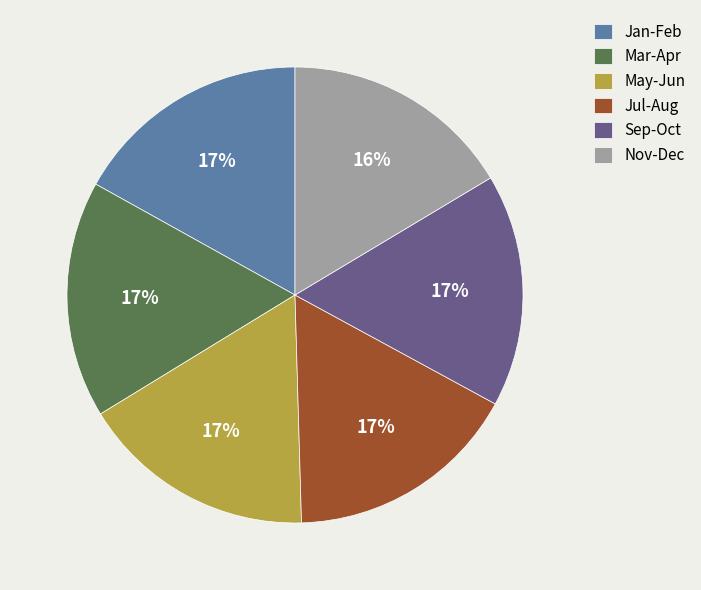

Is it true that Mar-Apr is 17% of the pie?

True